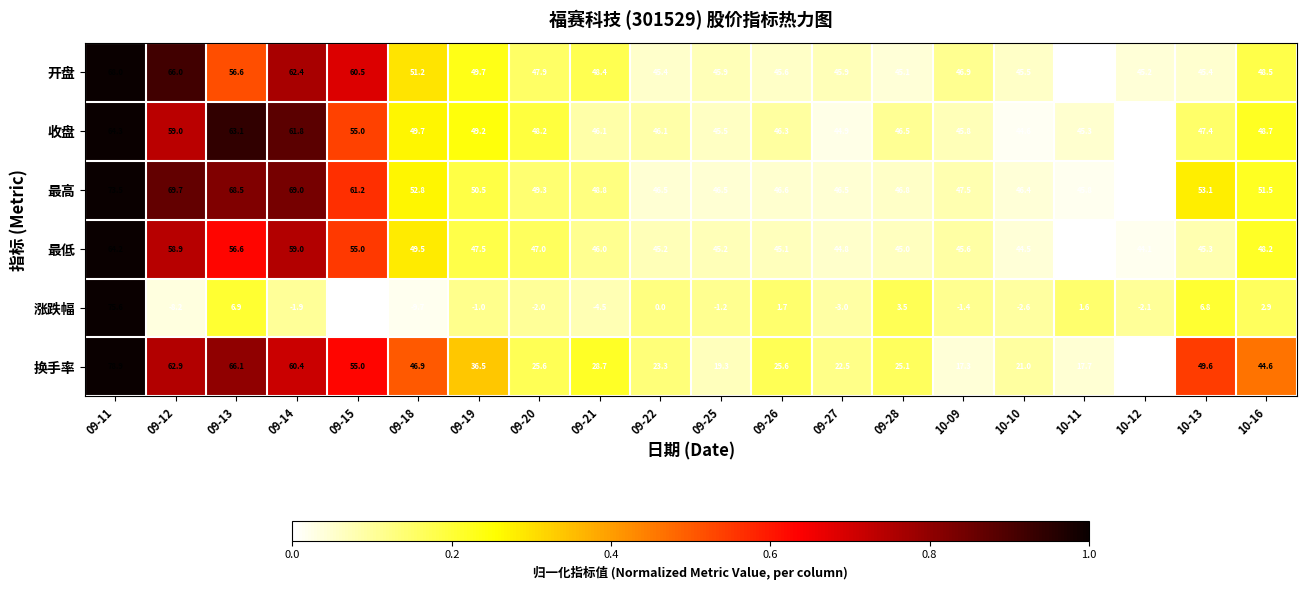

At which label is 最低 closest to 53?

09-15